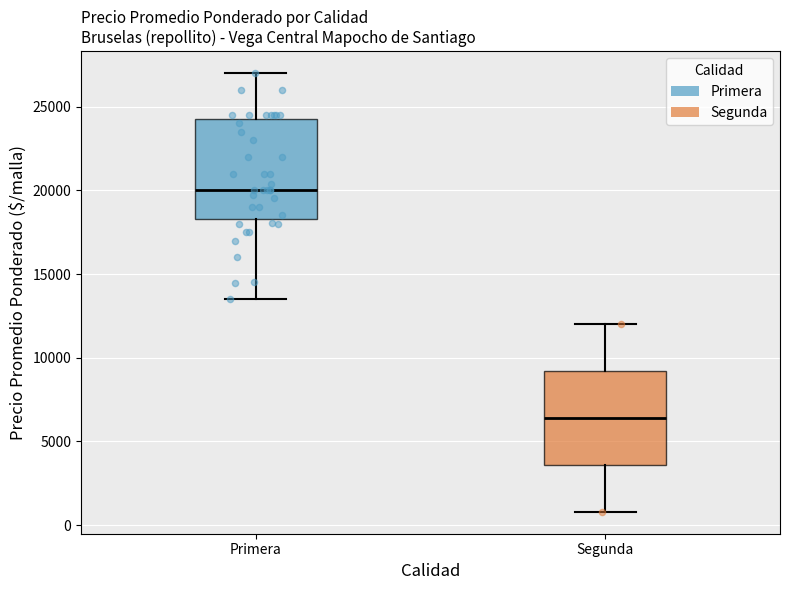

Reading left to right, read every box against the y-axis: the position of its median line, the range the box covers, and the ends of its whiskers. The values are not printed on the chart, so give them approximately, as read against the axis.

Primera: median 20000, box 18500 to 24000, whiskers 13500 to 27000
Segunda: median 6500, box 3500 to 9000, whiskers 1000 to 12000